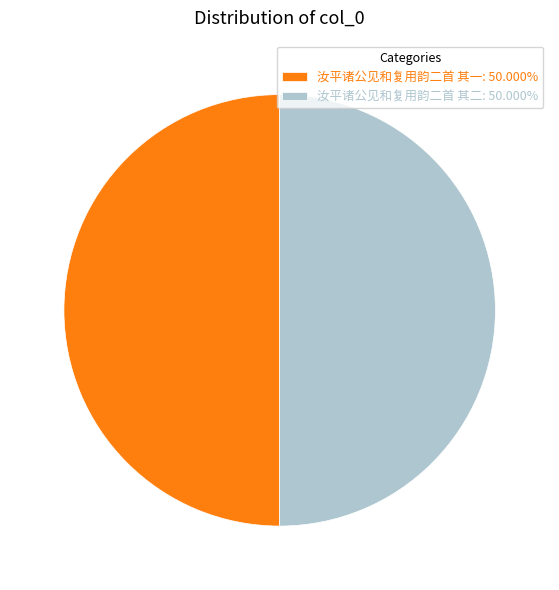

Approximately how many times larger is the value at 汝平诸公见和复用韵二首 其一: 50.000% compared to 汝平诸公见和复用韵二首 其二: 50.000%?

1.0